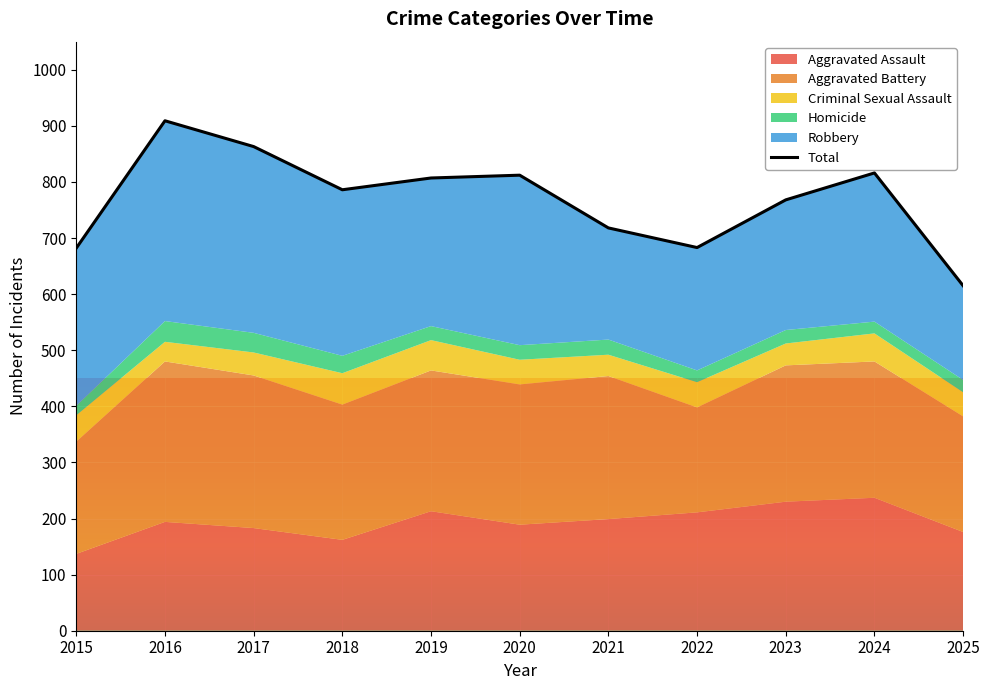

How many lines are shown in the chart?

1